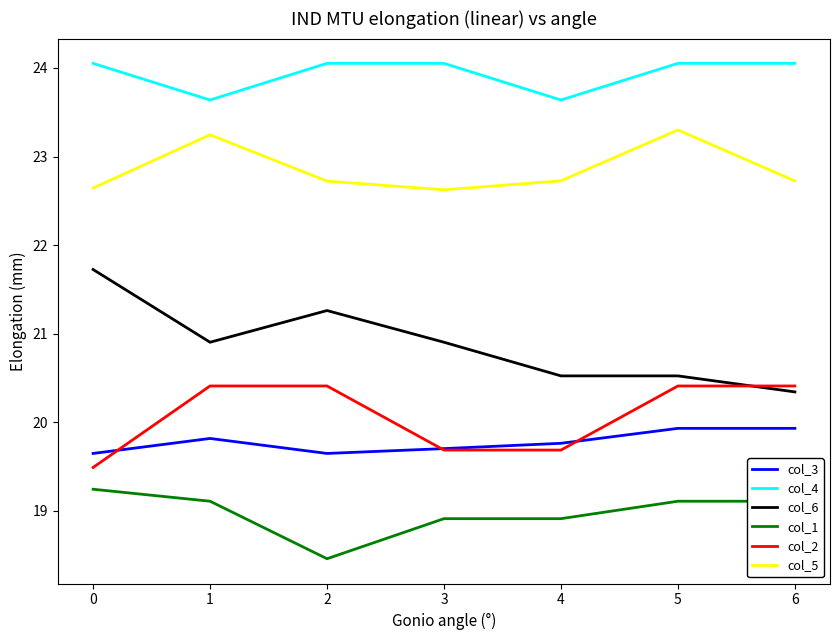

True or false: col_4 and col_1 intersect in this chart.

False